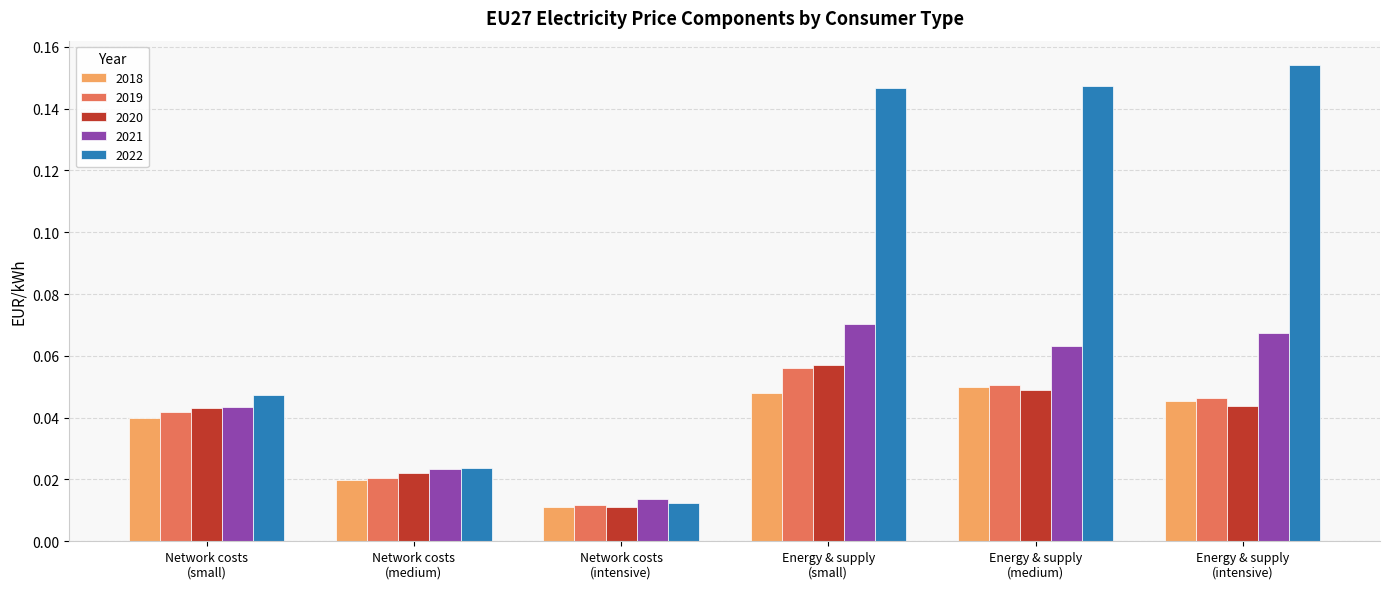

Which series changed the most between Network costs
(intensive) and Energy & supply
(medium)?

2022